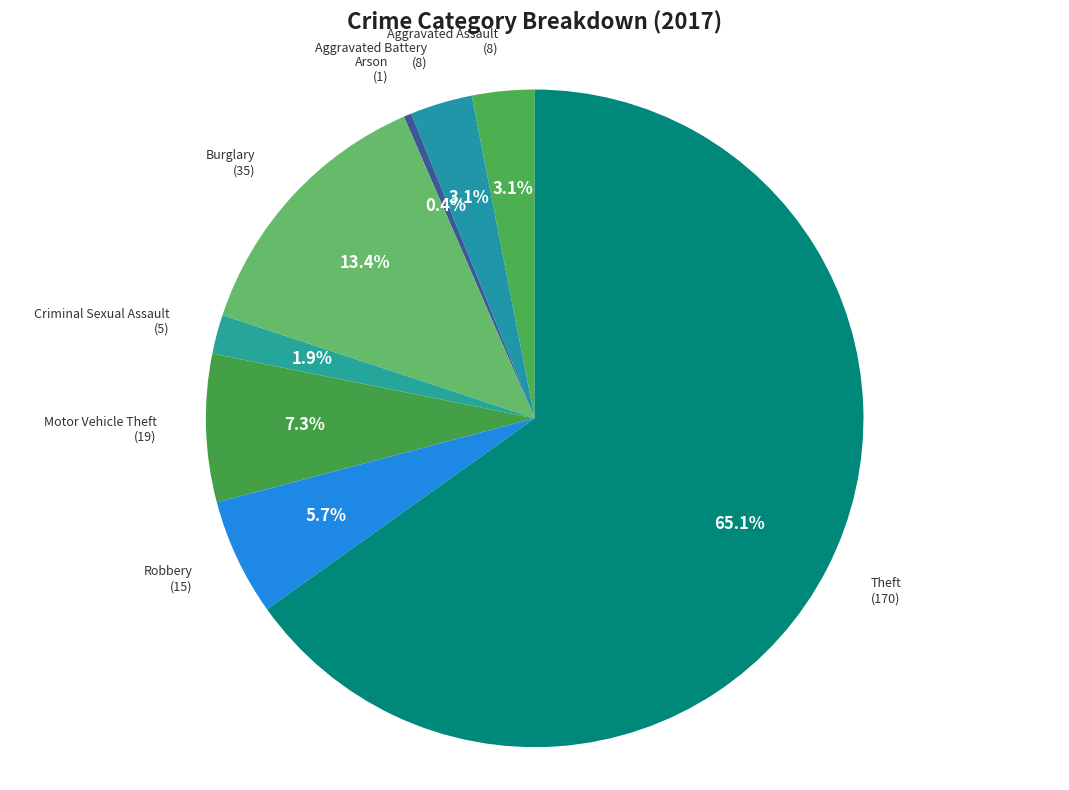

How many segments does this pie chart have?

8